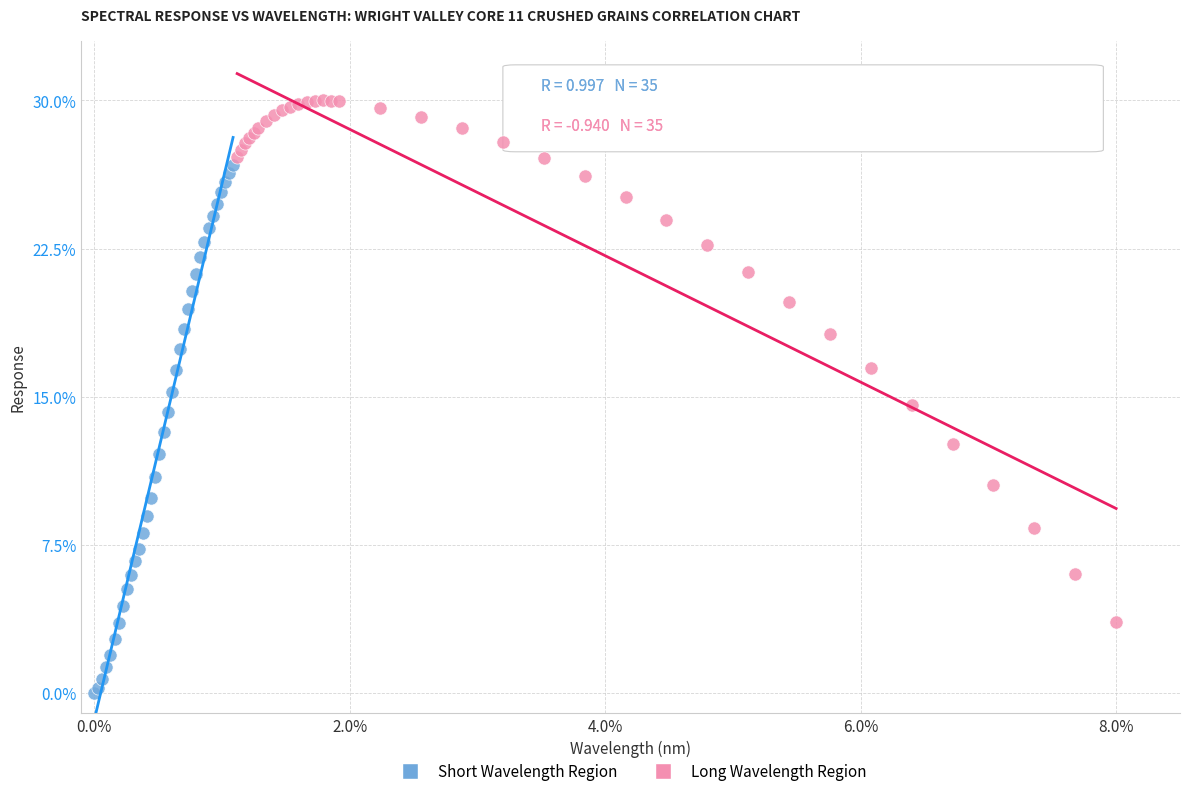

Which series reaches the maximum Y coordinate?

Long Wavelength Region